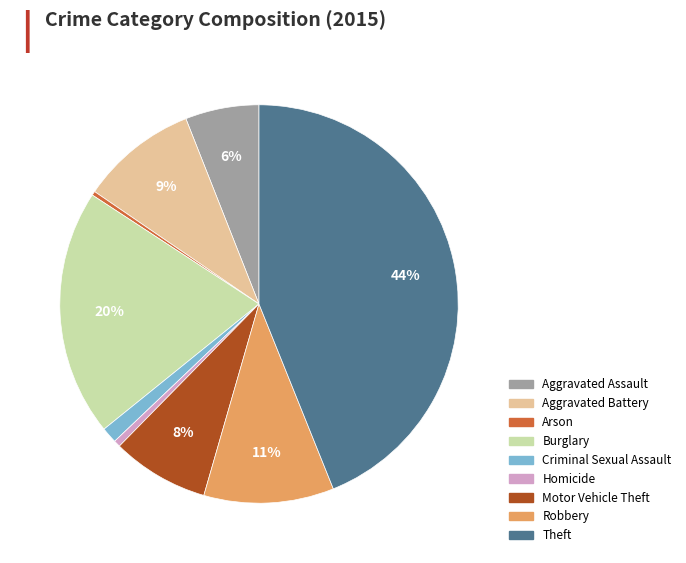

What percentage is the Criminal Sexual Assault slice, to the nearest percent?

1%